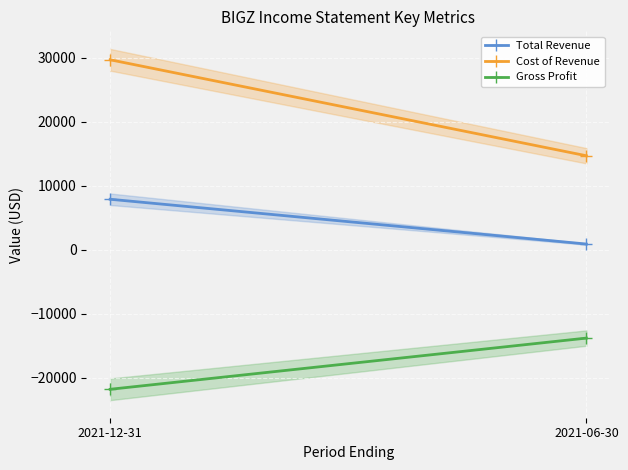

Is the value of Gross Profit at 2021-12-31 greater than the value of Total Revenue at 2021-12-31?

No